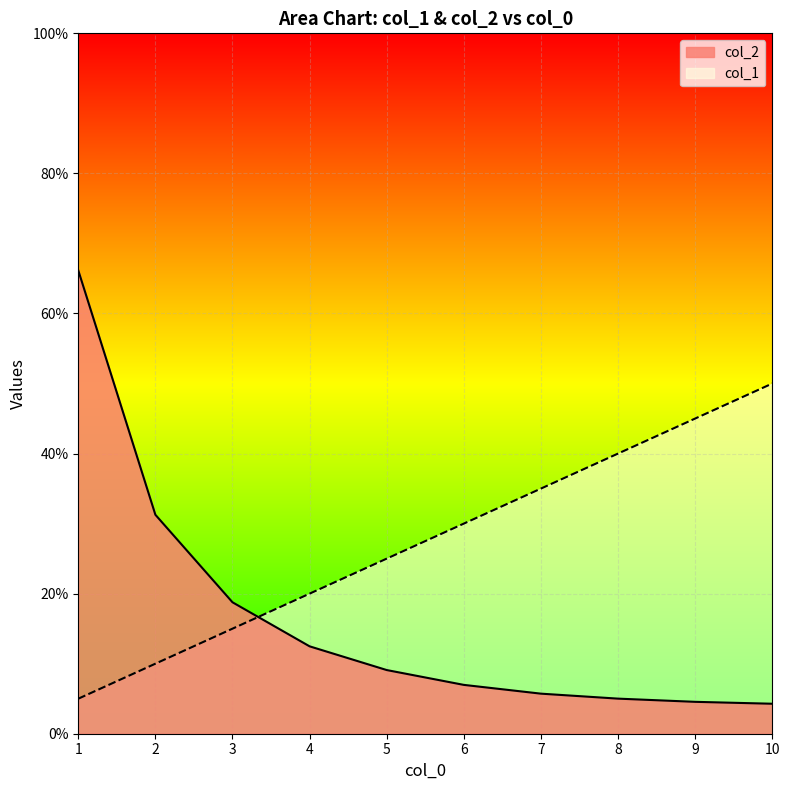

True or false: col_1 has more than 0 points higher than both neighbors.

False